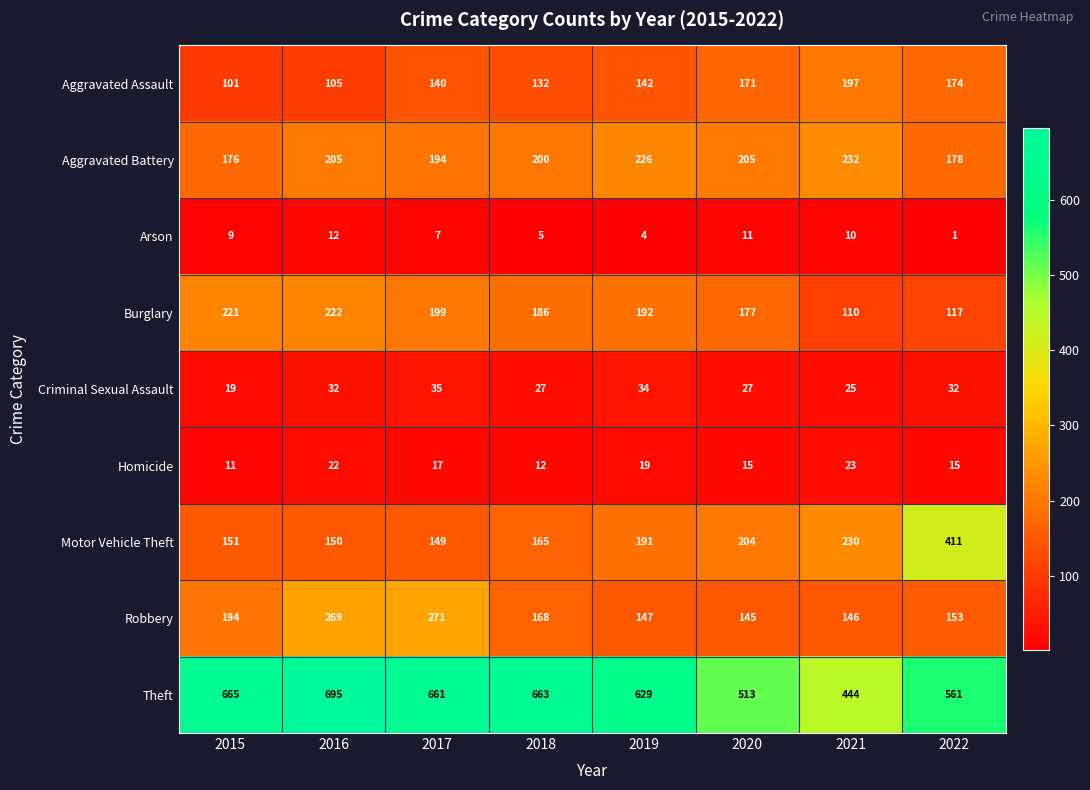

What is the greatest value displayed?

695